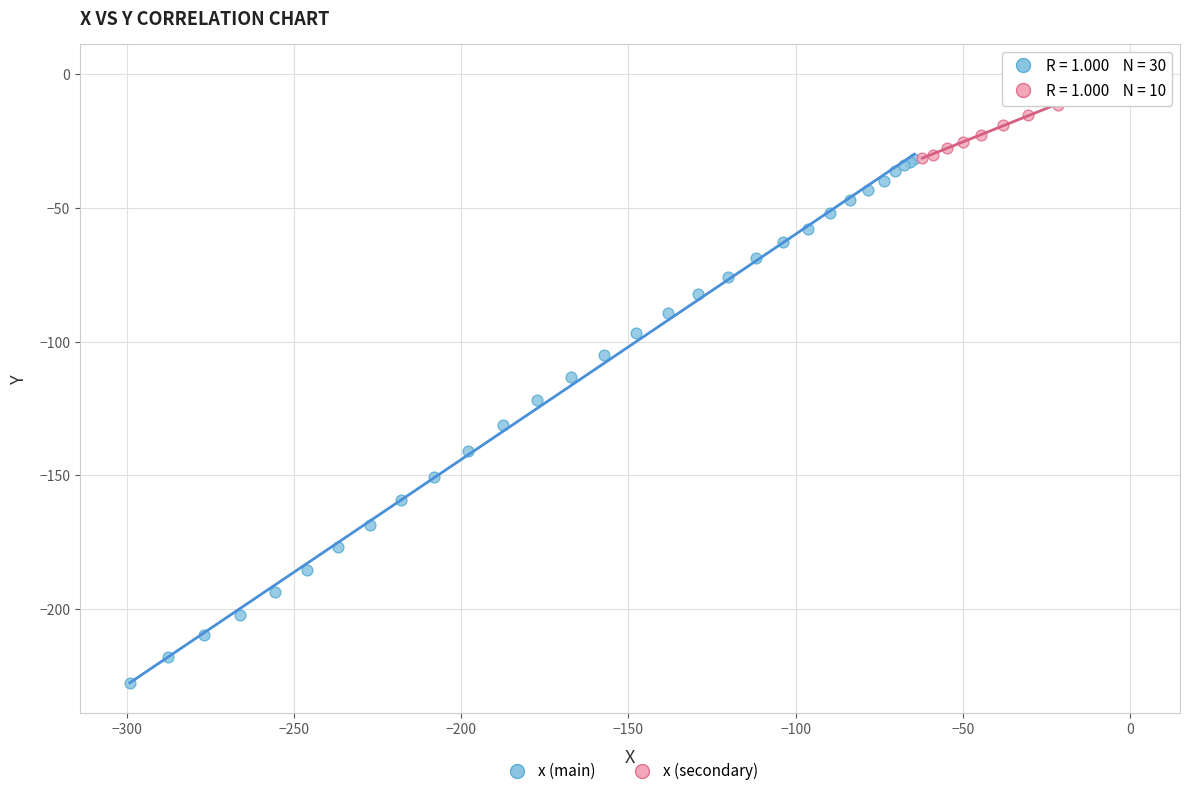

Which series has the widest spread of Y values?

x (main)